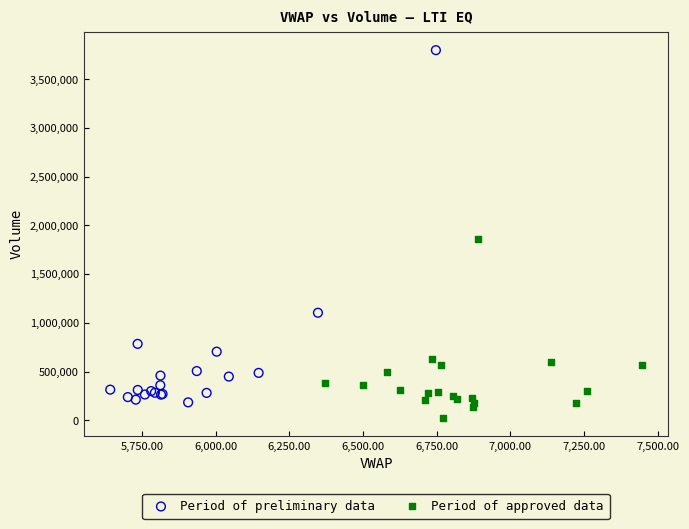

Which series contains the highest Y value?

Period of preliminary data